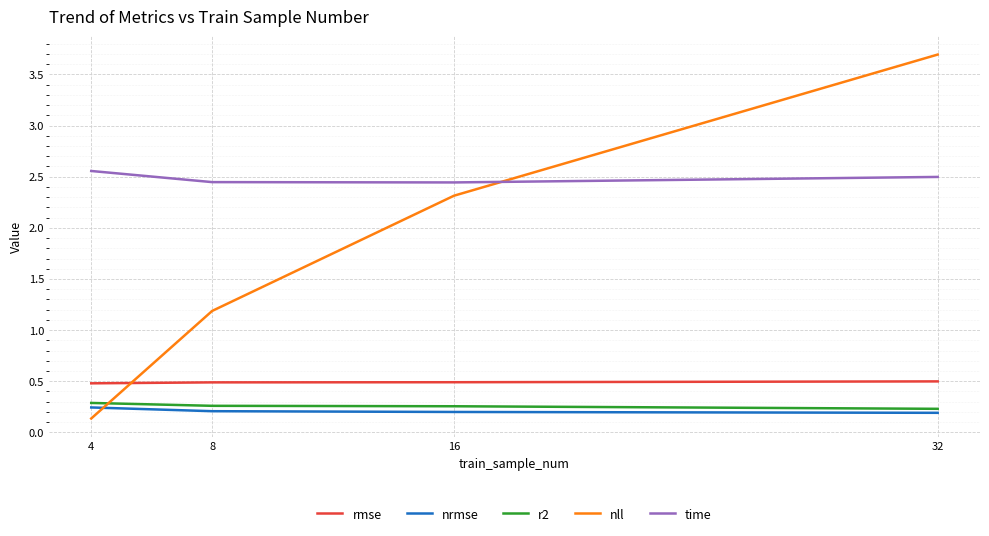

What is the difference between the r2 values at 4 and 32?

0.1